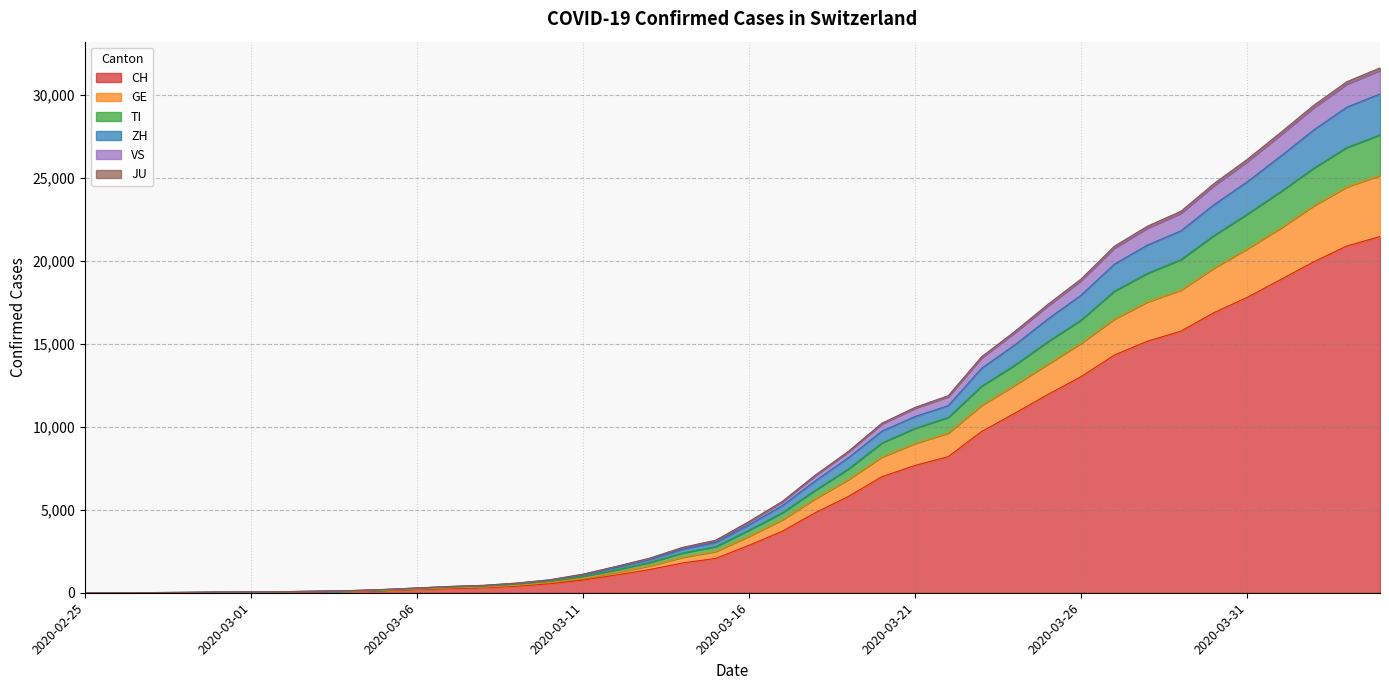

How many lines are shown in the chart?

6